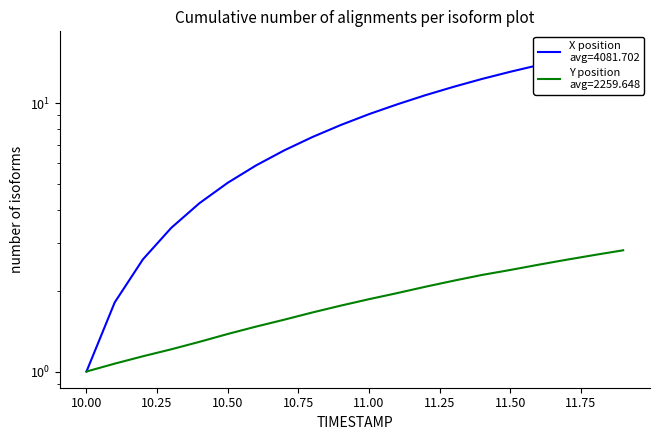

How many values in the X series are below 9?

10